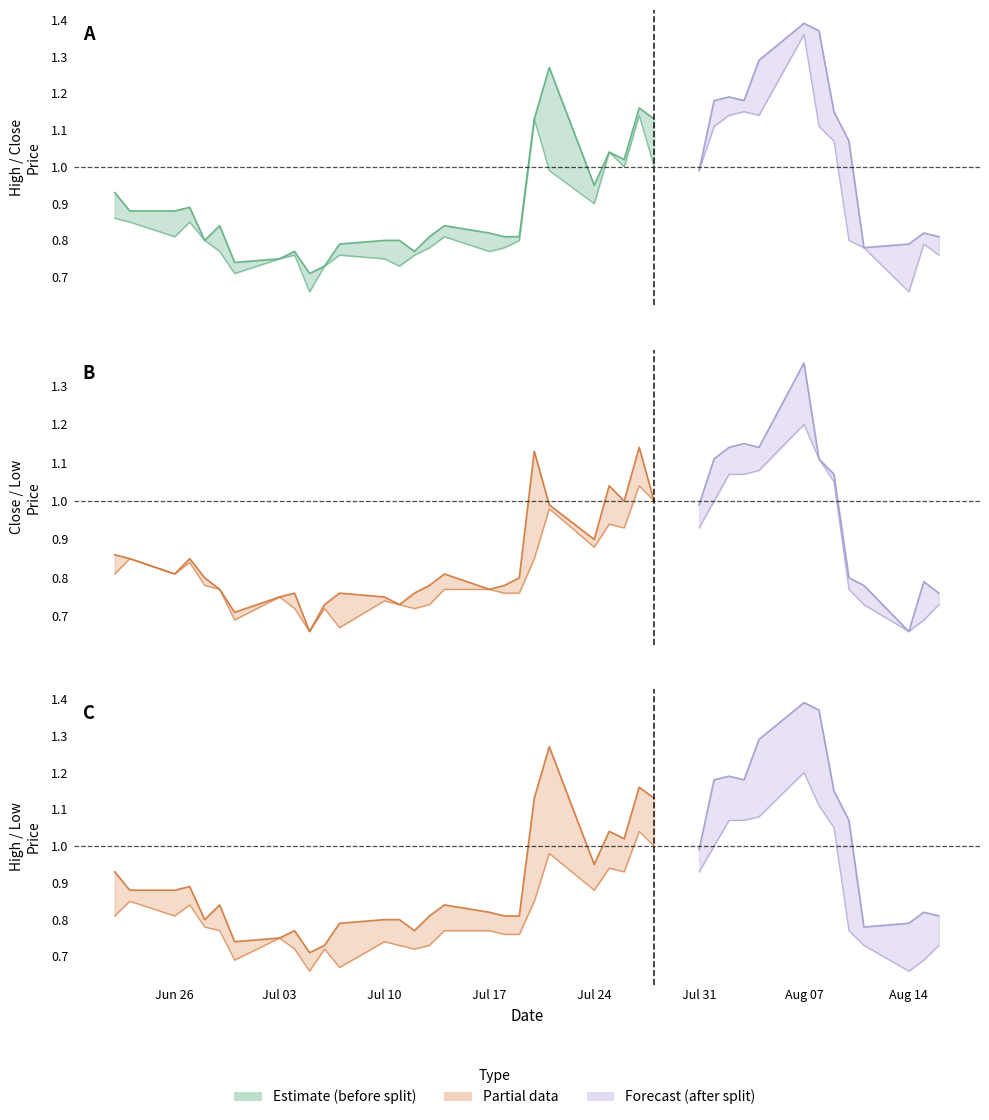

How many distinct data groups are displayed?

3